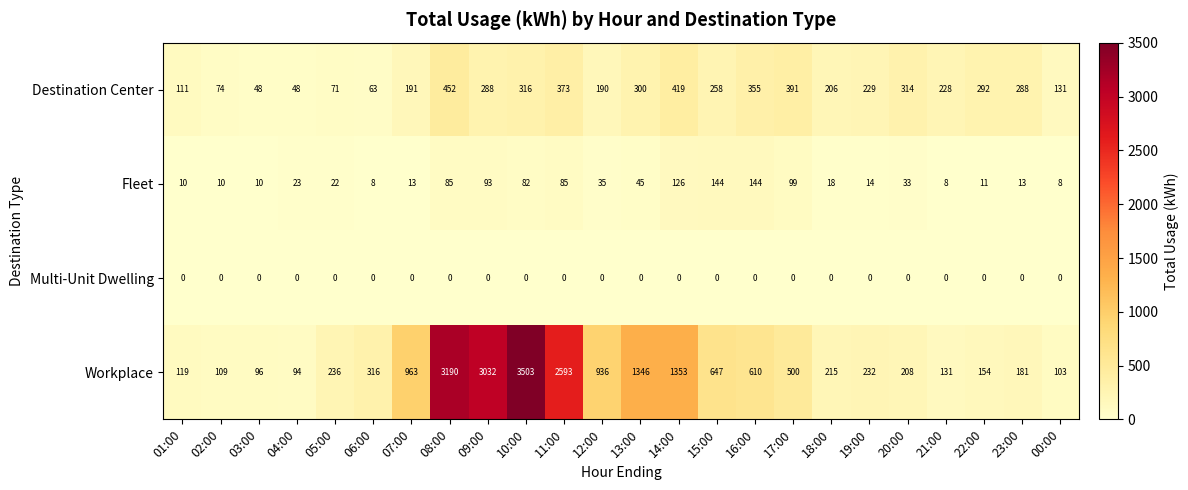

Which label corresponds to the largest value in the chart?

10:00